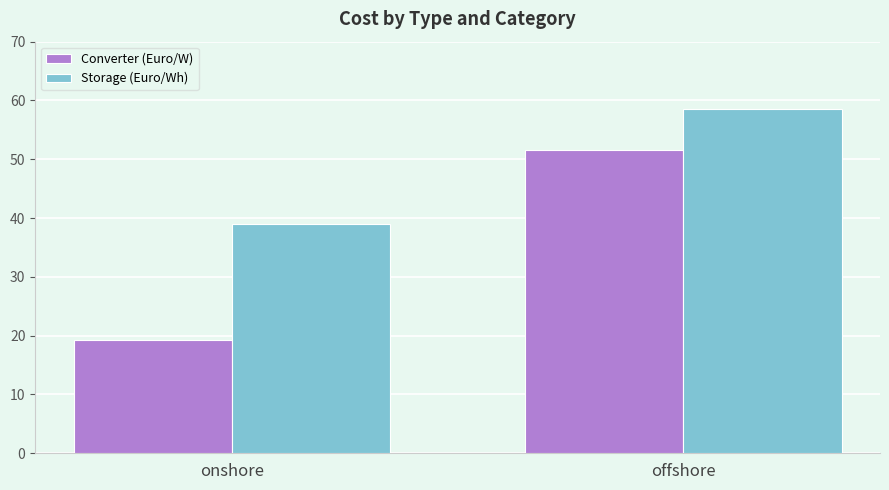

Is it true that Storage (Euro/Wh) equals 58.6 at offshore?

True